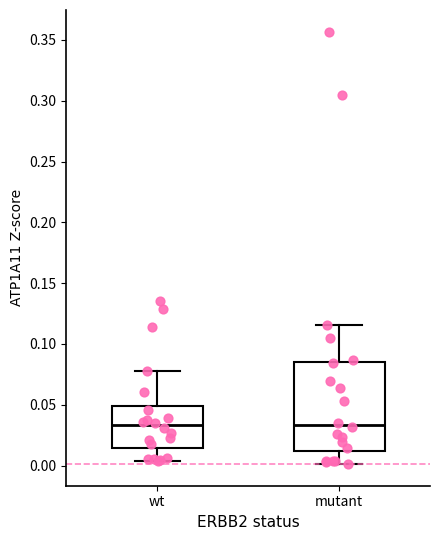

Reading left to right, read every box against the y-axis: the position of its median line, the range the box covers, and the ends of its whiskers. The values are not printed on the chart, so give them approximately, as read against the axis.

wt: median 0.035, box 0.015 to 0.050, whiskers 0.005 to 0.075
mutant: median 0.035, box 0.010 to 0.085, whiskers 0.000 to 0.115